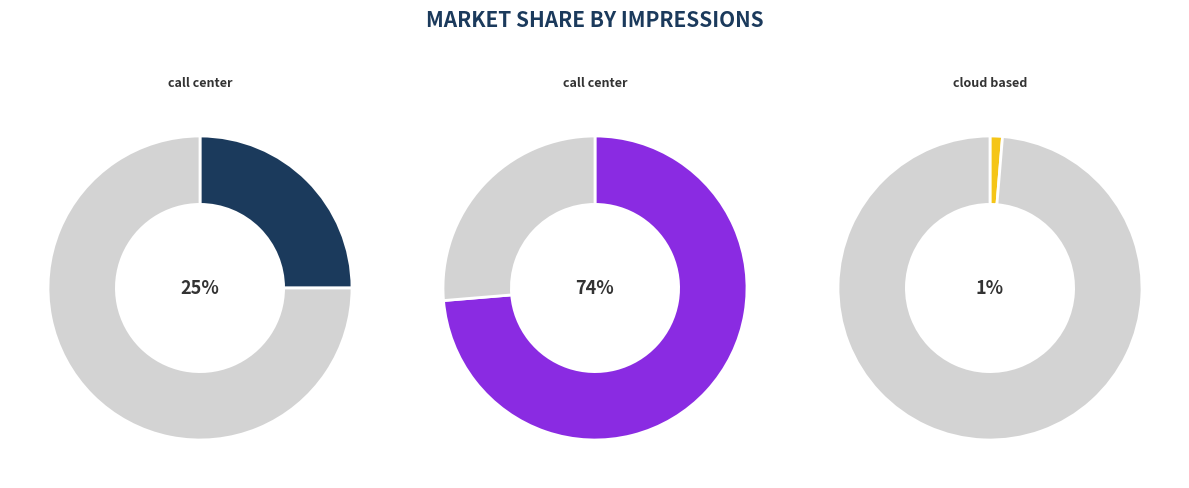

Is it true that best call center software is 25% of the pie?

True